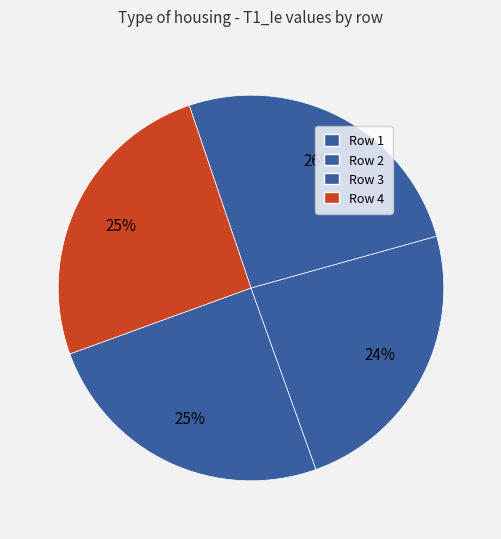

How many slices are in this pie chart?

4